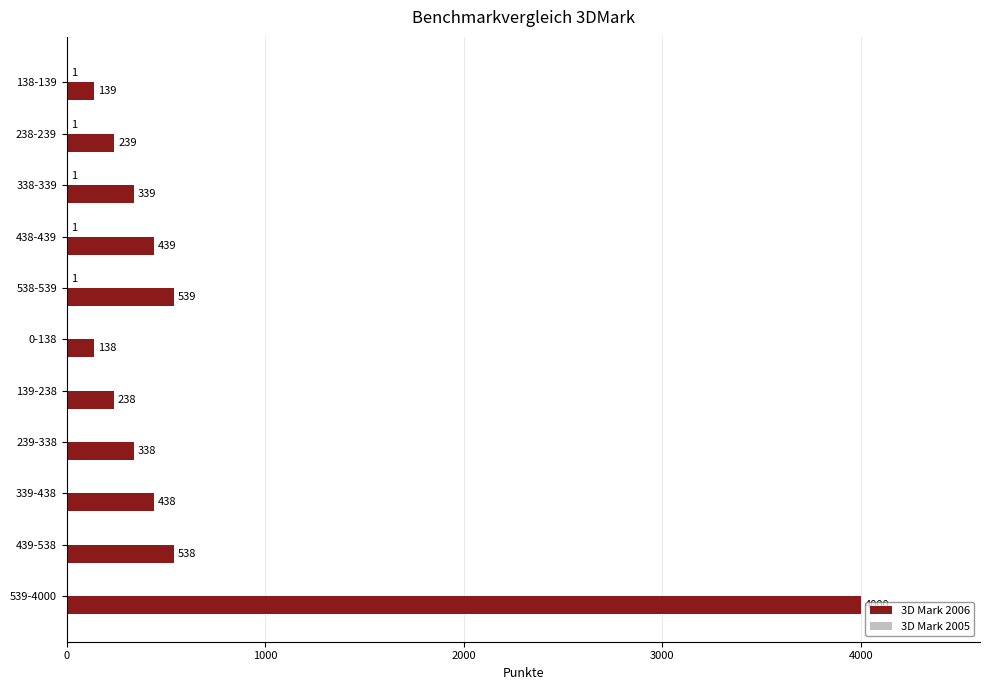

What is the maximum value shown in the chart?

4000